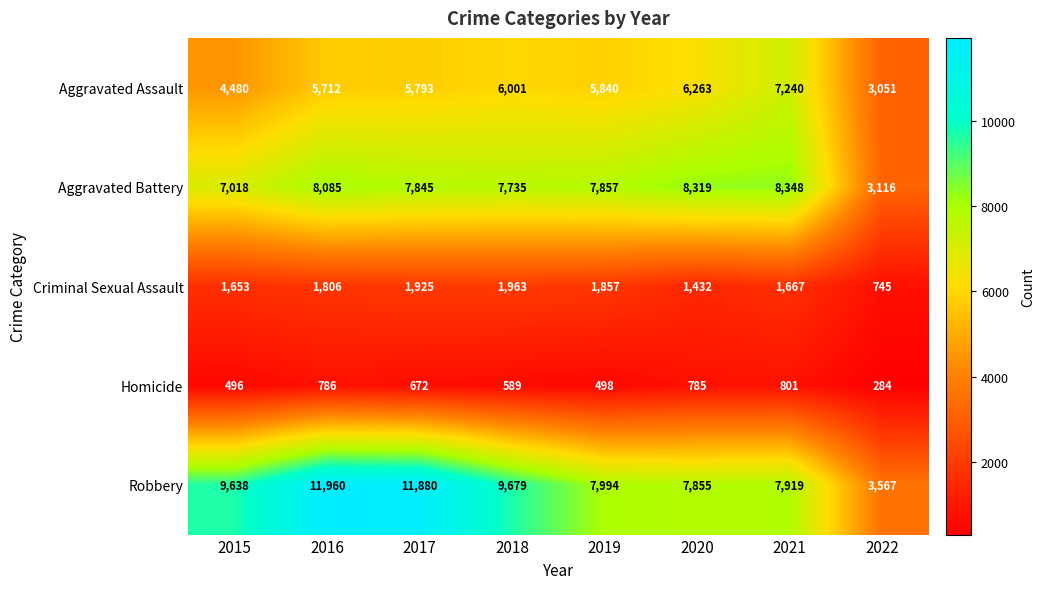

At how many categories does at least one series exceed 1762?

8